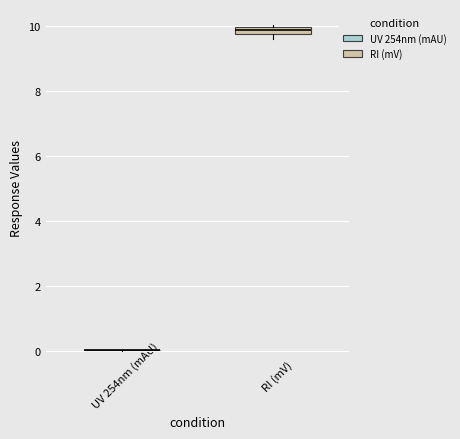

Where is the lower edge of the box for RI (mV) on the y-axis? The values are not printed on the chart, so give them approximately, as read against the axis.

9.8